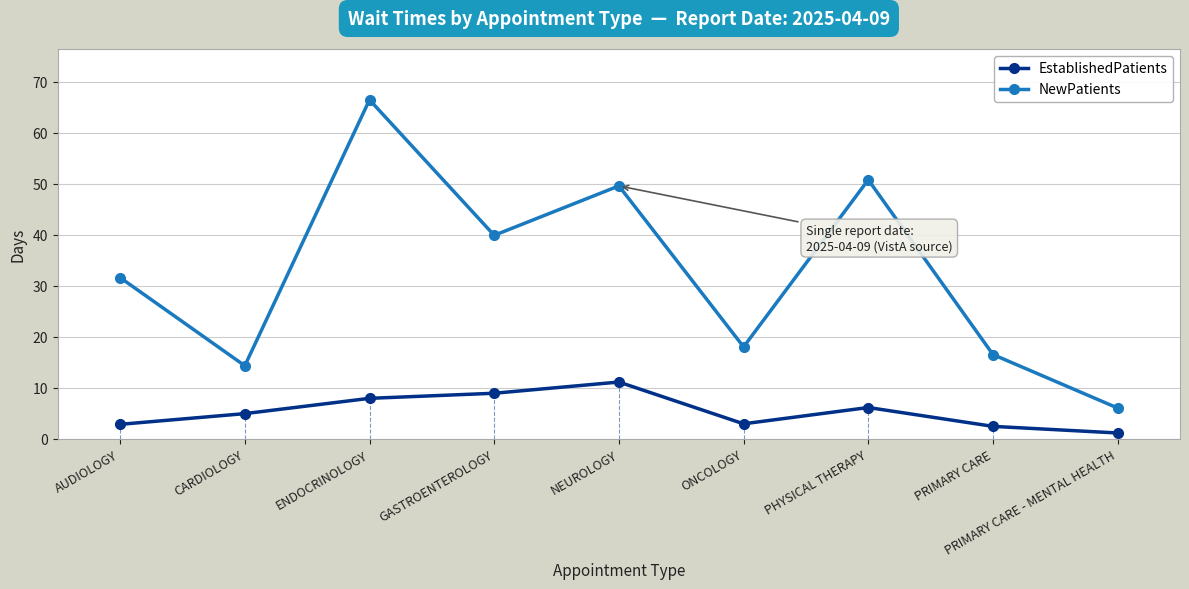

What is the label of the 6th point from the left?

ONCOLOGY